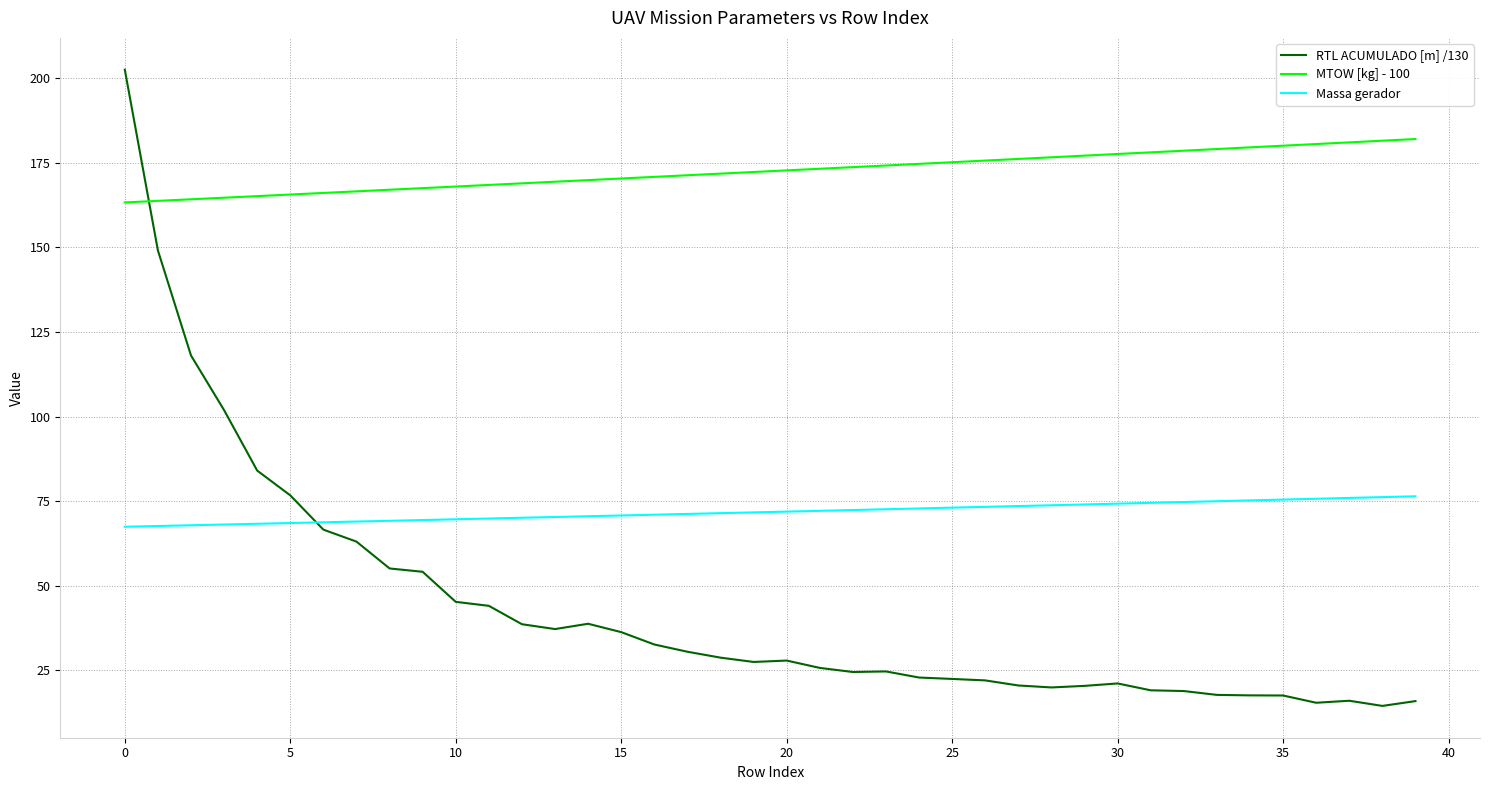

How many series are shown in this chart?

3